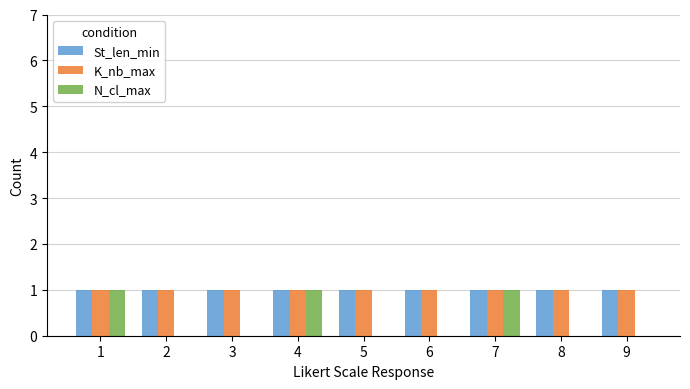

True or false: St_len_min has a value of 1 at 5.

True